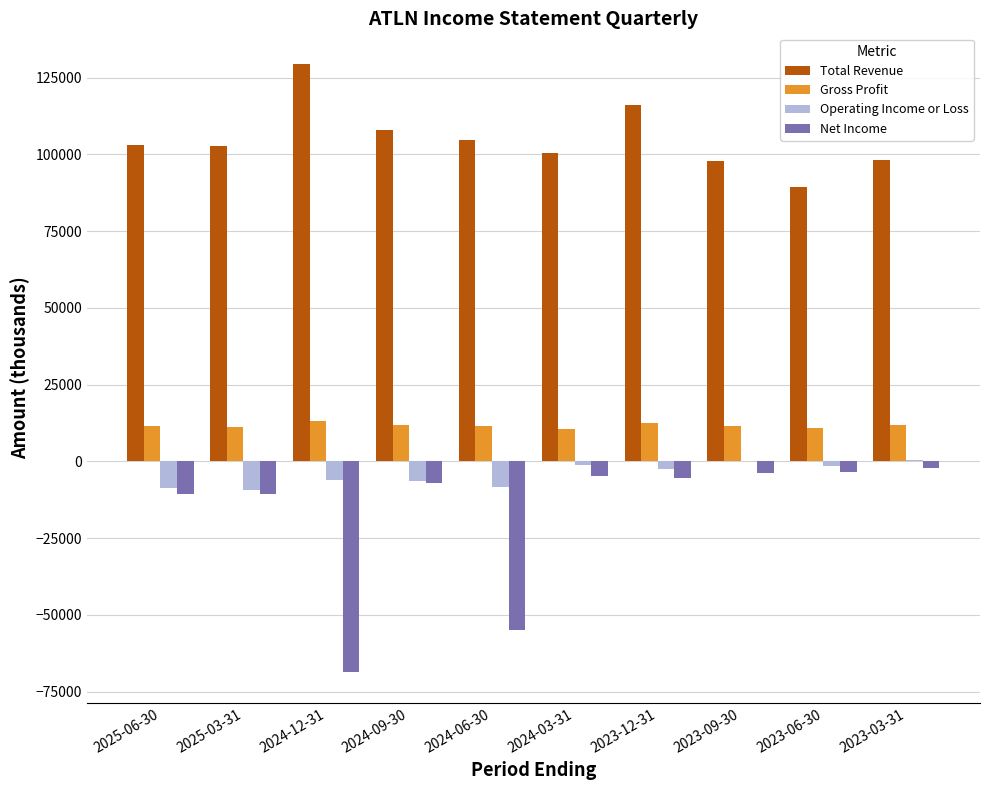

What is the highest value of the Total Revenue series?

129500